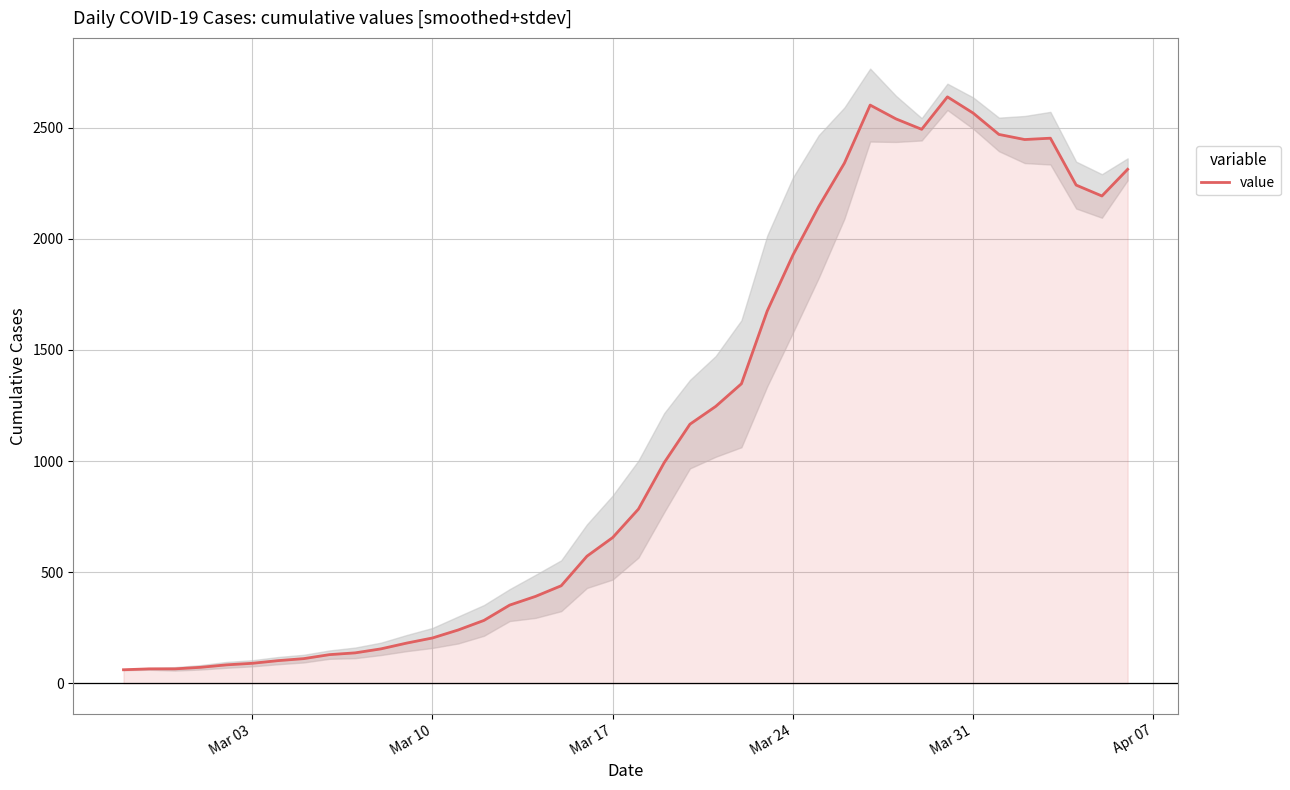

What is the minimum value for value?

61